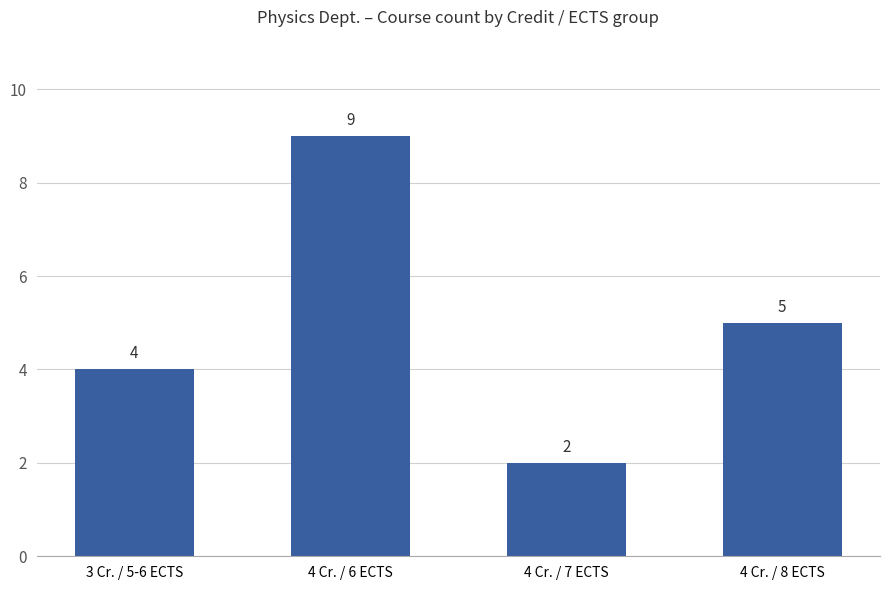

What is the average value?

5